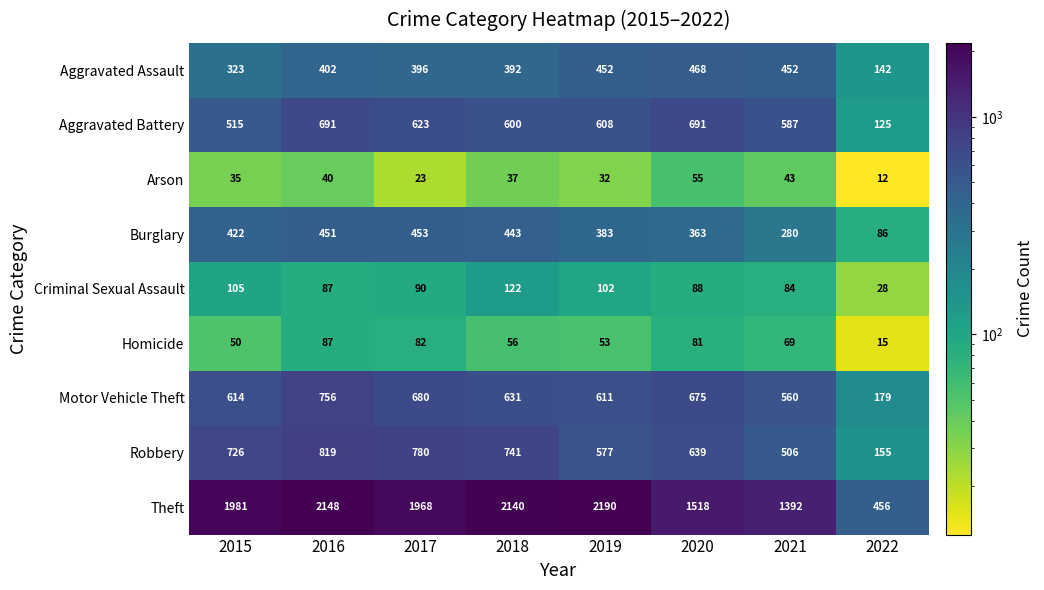

Which series has the largest total across all categories?

Theft